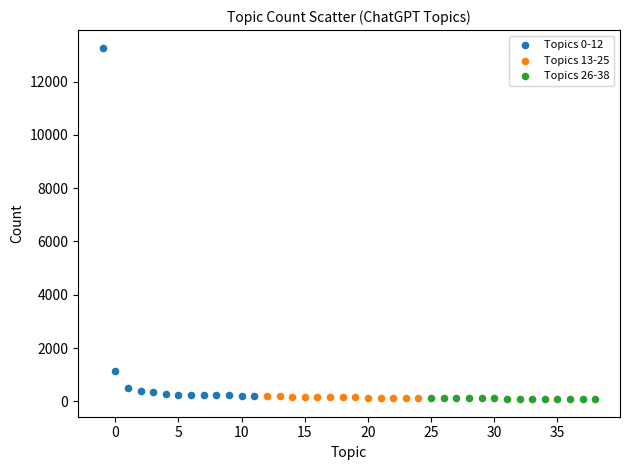

Which series contains the highest Y value?

Topics 0-12